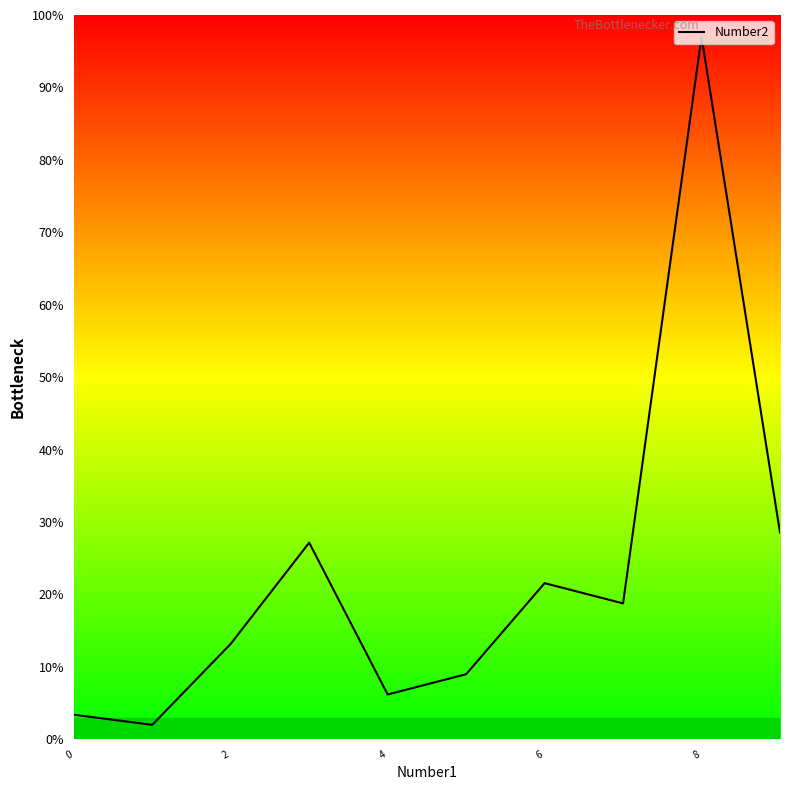

What is the maximum value shown in the chart?

97.0